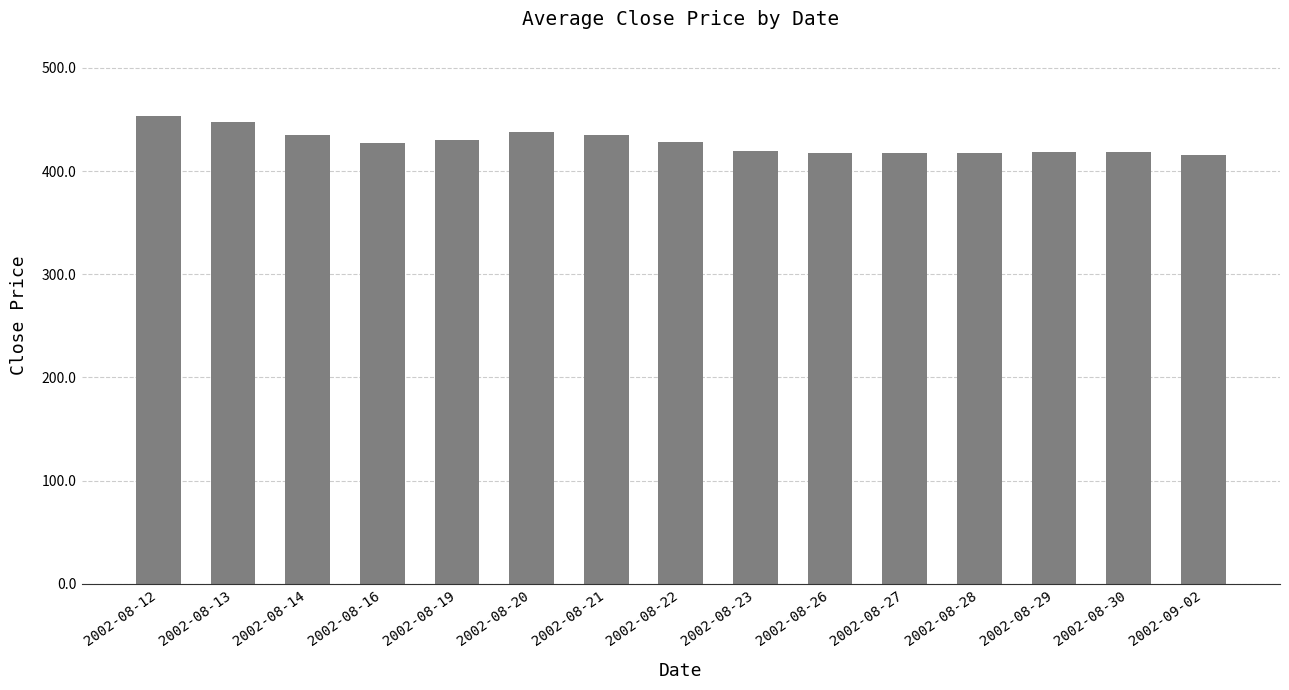

Is it true that the value at 2002-08-27 is 417.2?

True